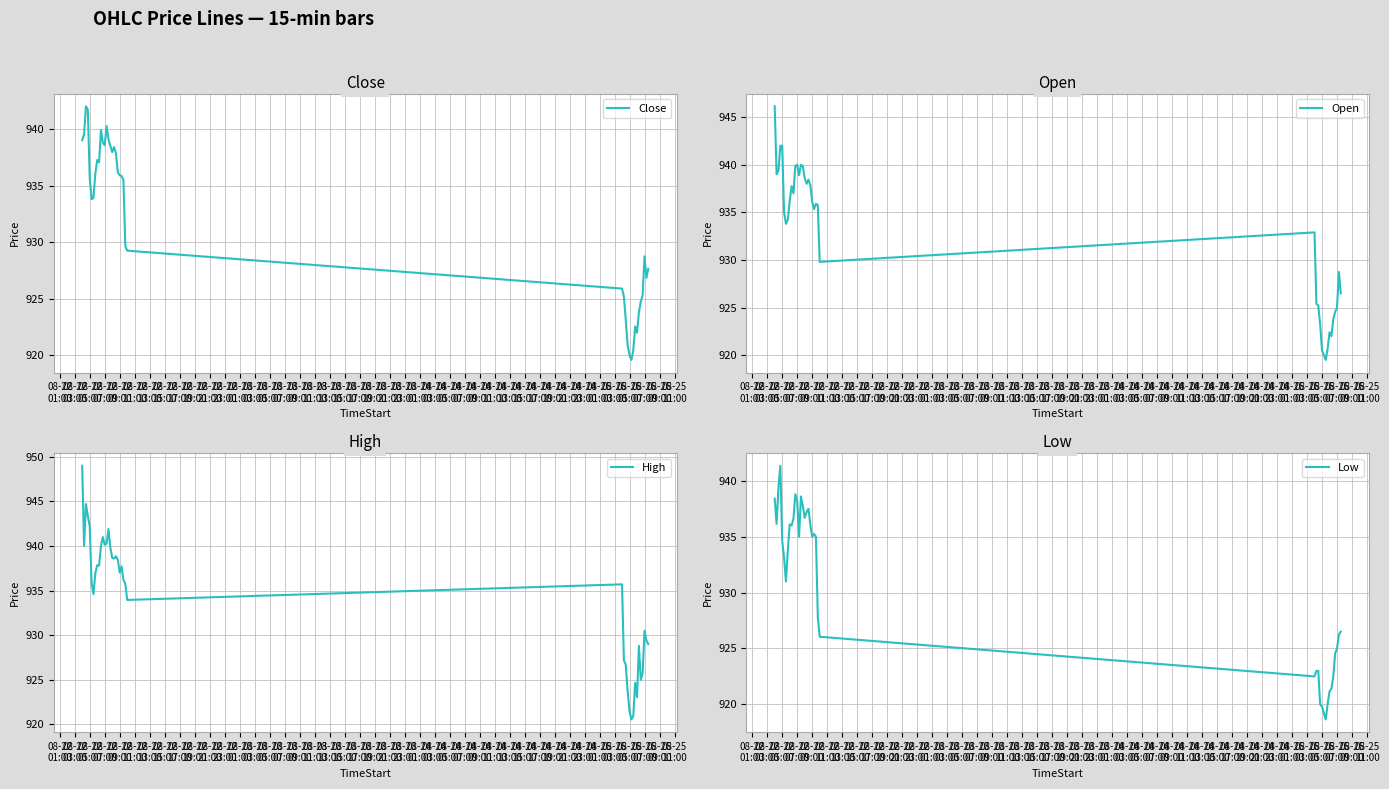

True or false: Low has a value of 524.0 at 08-22
05:00.

False